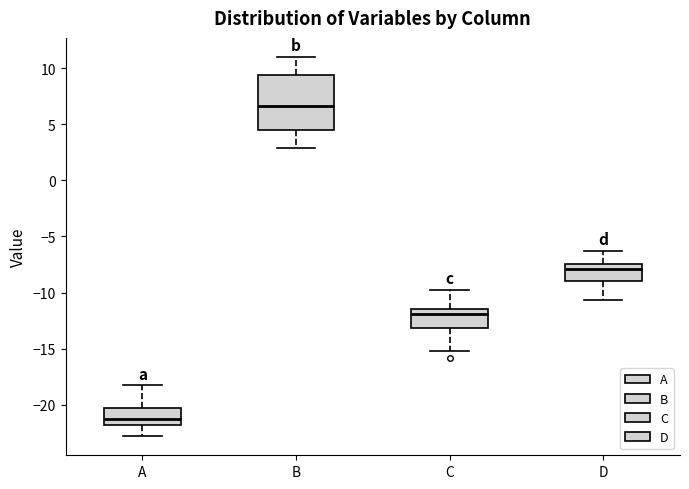

Reading left to right, read every box against the y-axis: the position of its median line, the range the box covers, and the ends of its whiskers. The values are not printed on the chart, so give them approximately, as read against the axis.

A: median -21.5, box -22.0 to -20.5, whiskers -23.0 to -18.0
B: median 6.5, box 4.5 to 9.5, whiskers 3.0 to 11.0
C: median -12.0, box -13.0 to -11.5, whiskers -15.0 to -10.0
D: median -8.0, box -9.0 to -7.5, whiskers -10.5 to -6.5